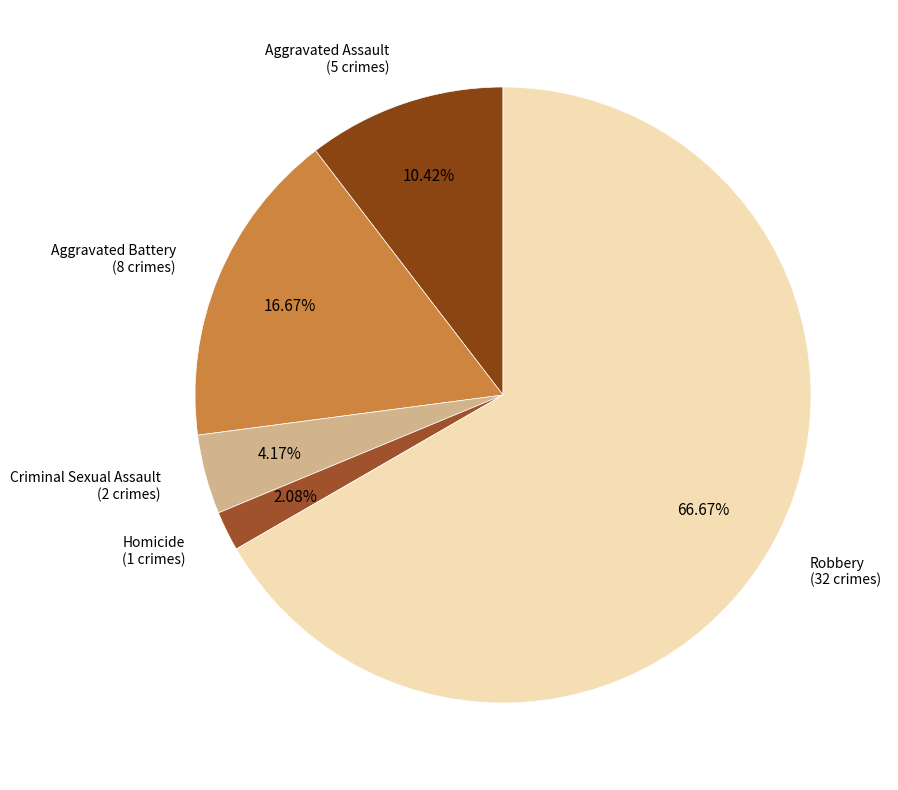

Rank the categories by value from highest to lowest.

Robbery, Aggravated Battery, Aggravated Assault, Criminal Sexual Assault, Homicide